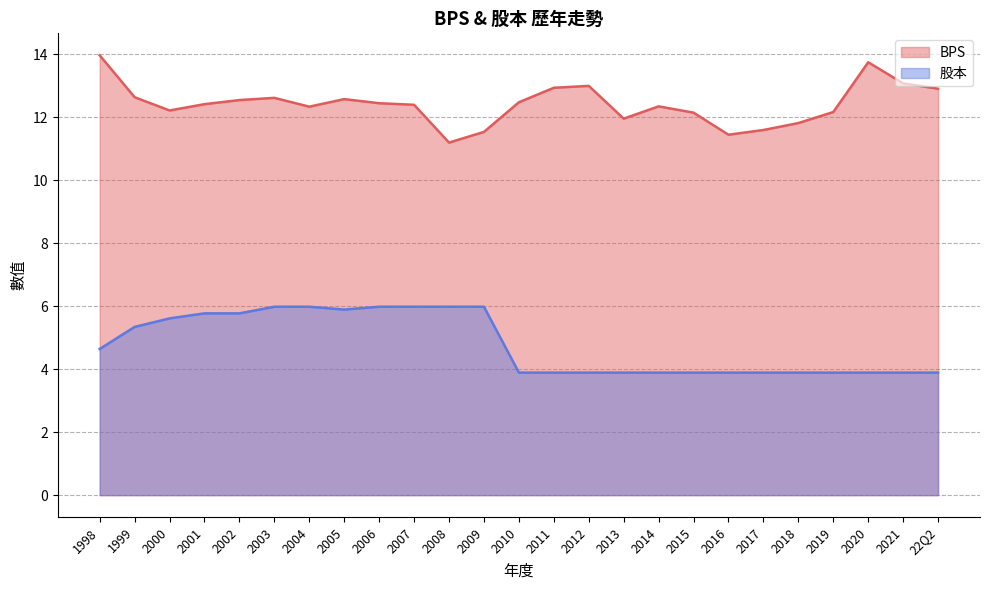

Rank the series by their average value, from lowest to highest.

股本, BPS